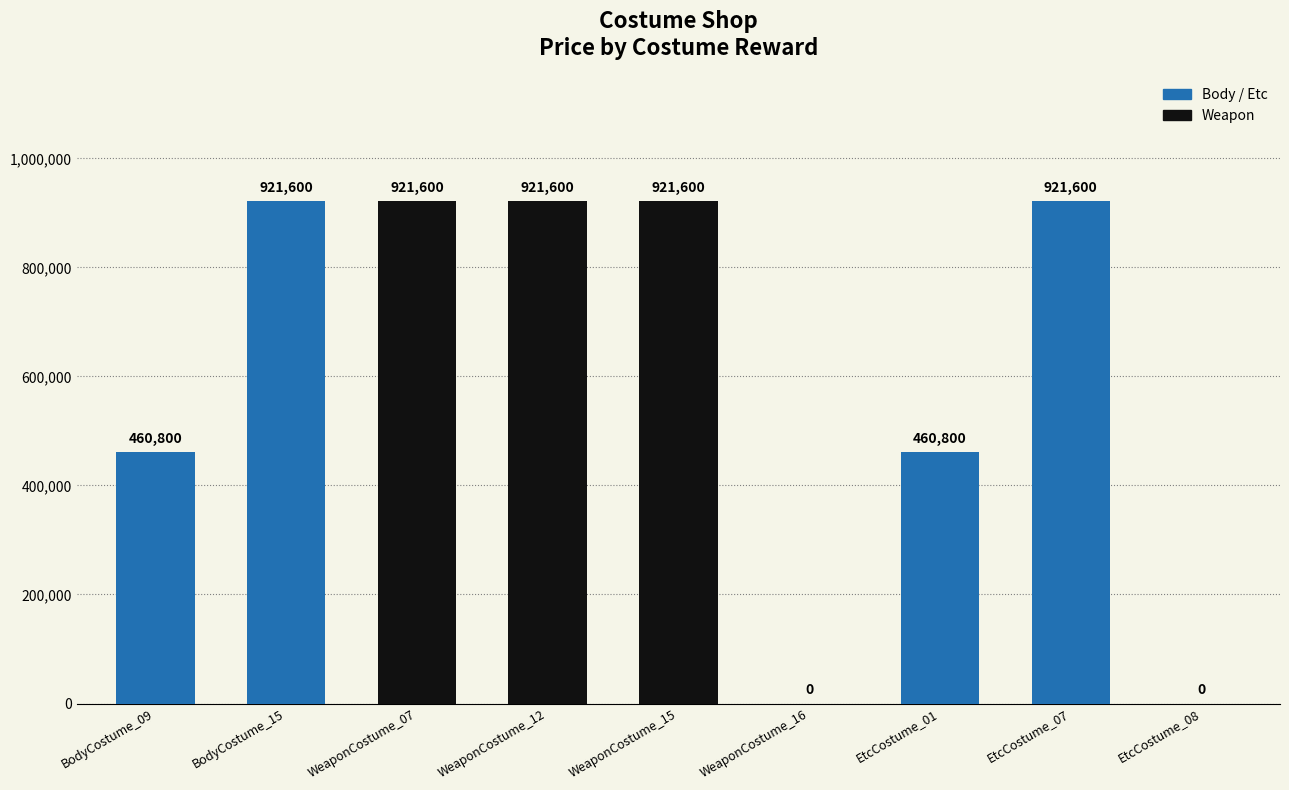

Between WeaponCostume_07 and EtcCostume_08, which is larger?

WeaponCostume_07